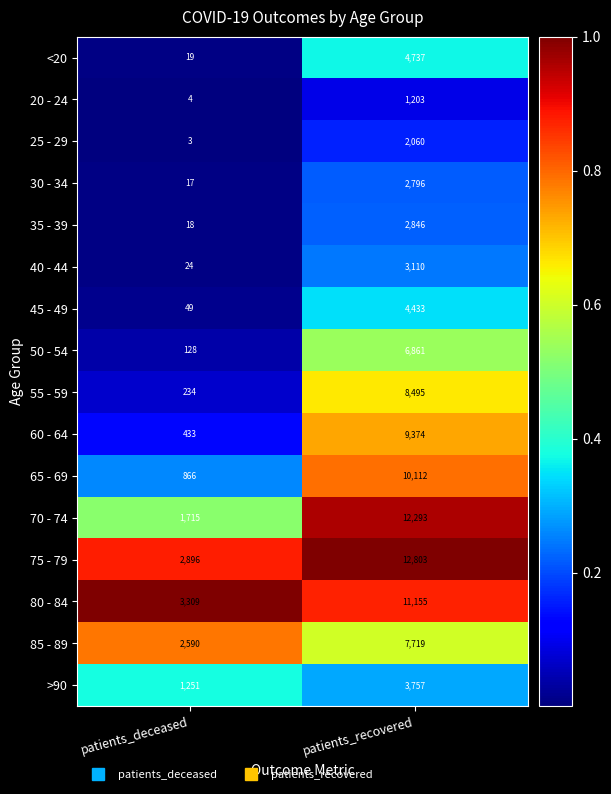

Count the number of categories in the chart.

2